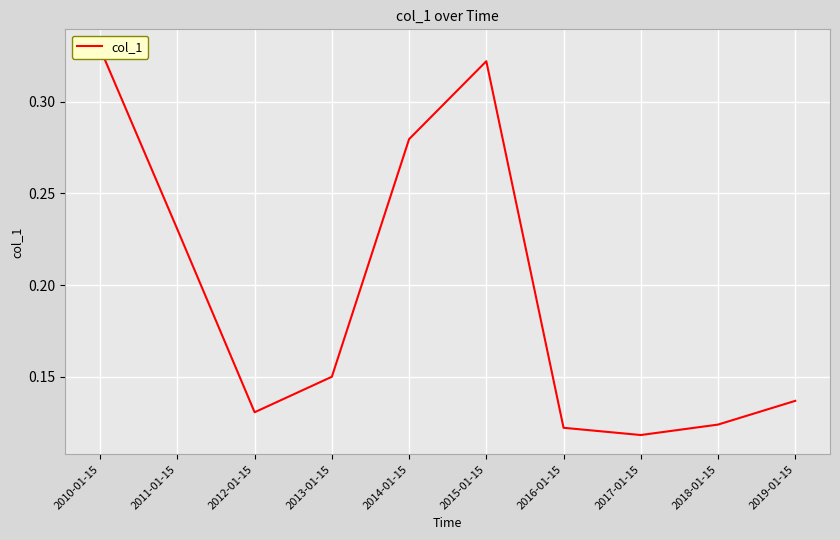

What is the difference between the maximum and minimum values?

0.2